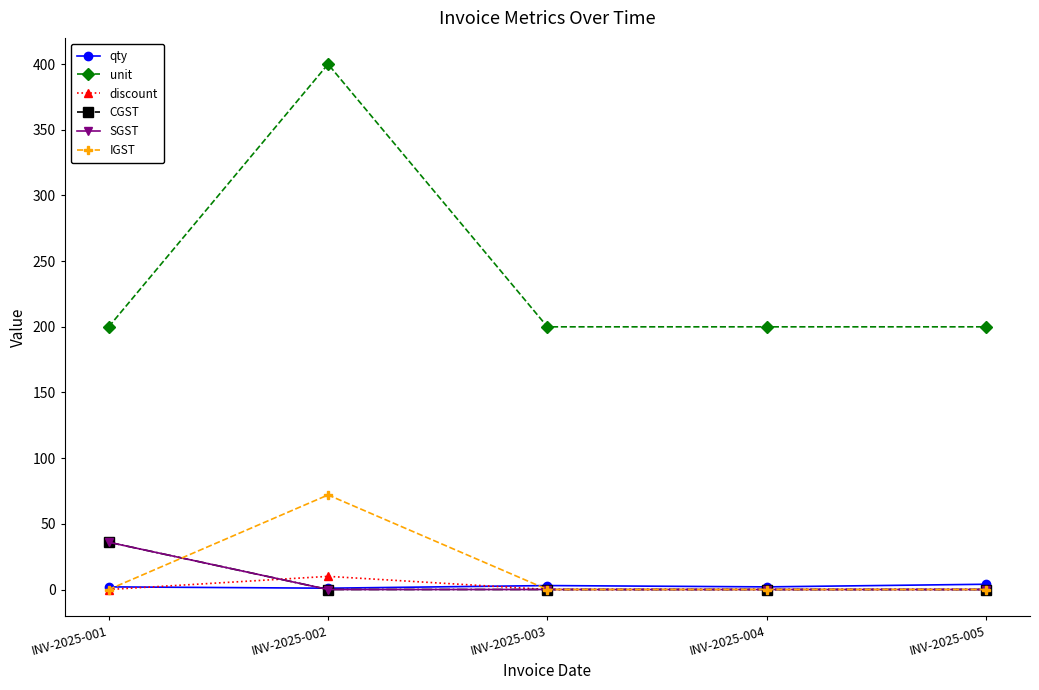

What is the value of the qty point at the 3rd from the left?

3